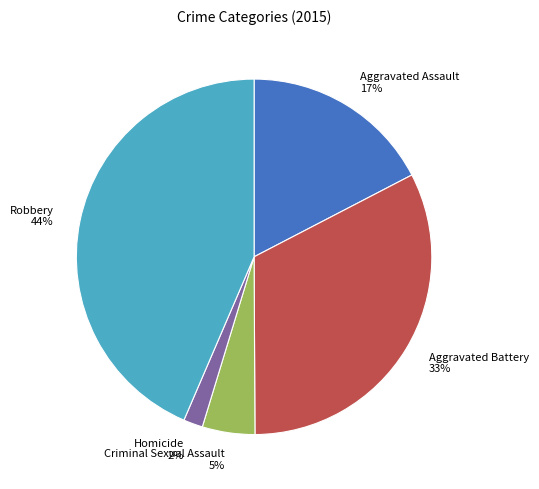

Is there any slice that represents more than half of the pie?

No